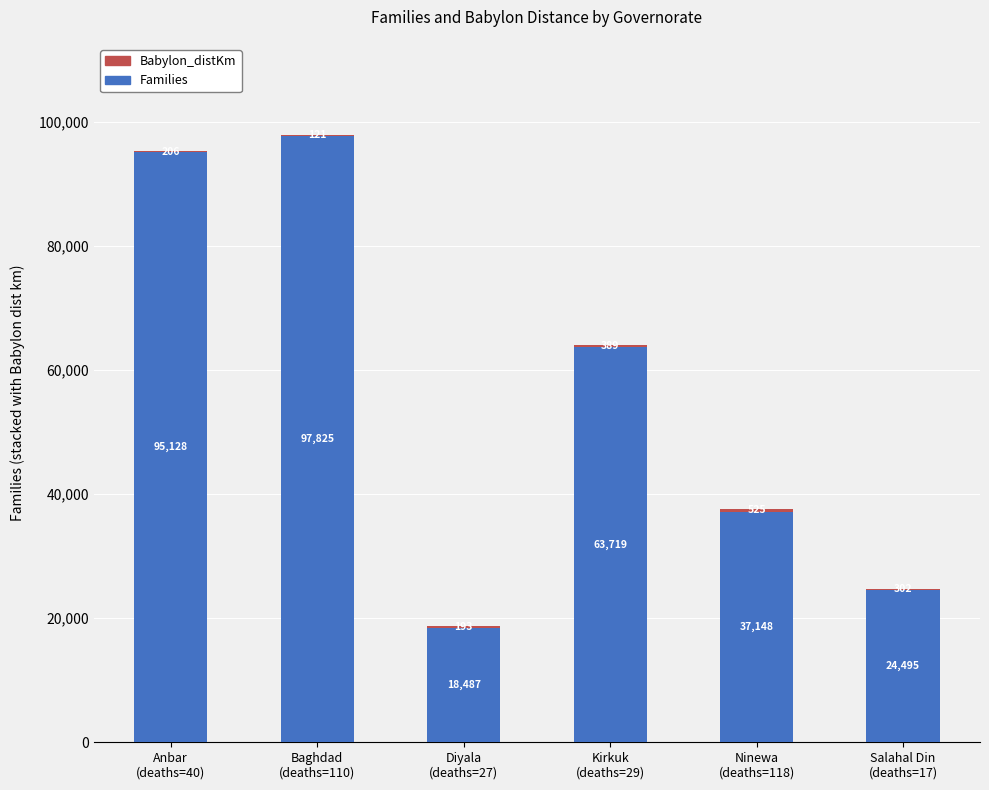

What is the highest value of the Families series?

97825